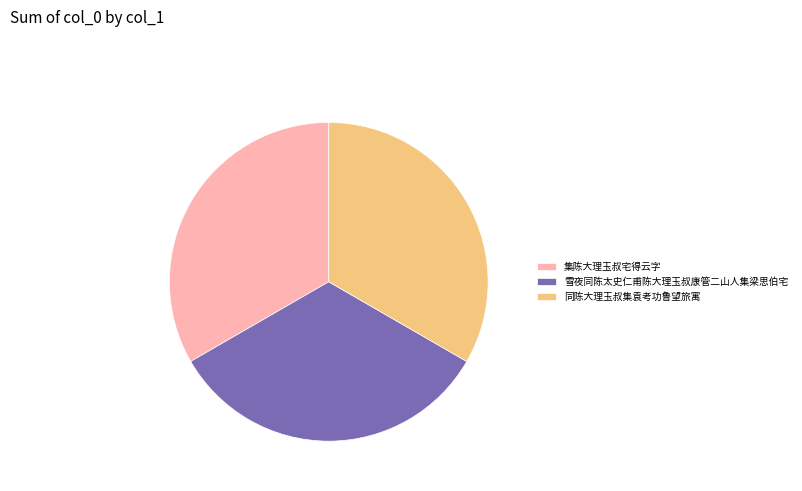

Does 集陈大理玉叔宅得云字 account for over 50% of the chart?

No